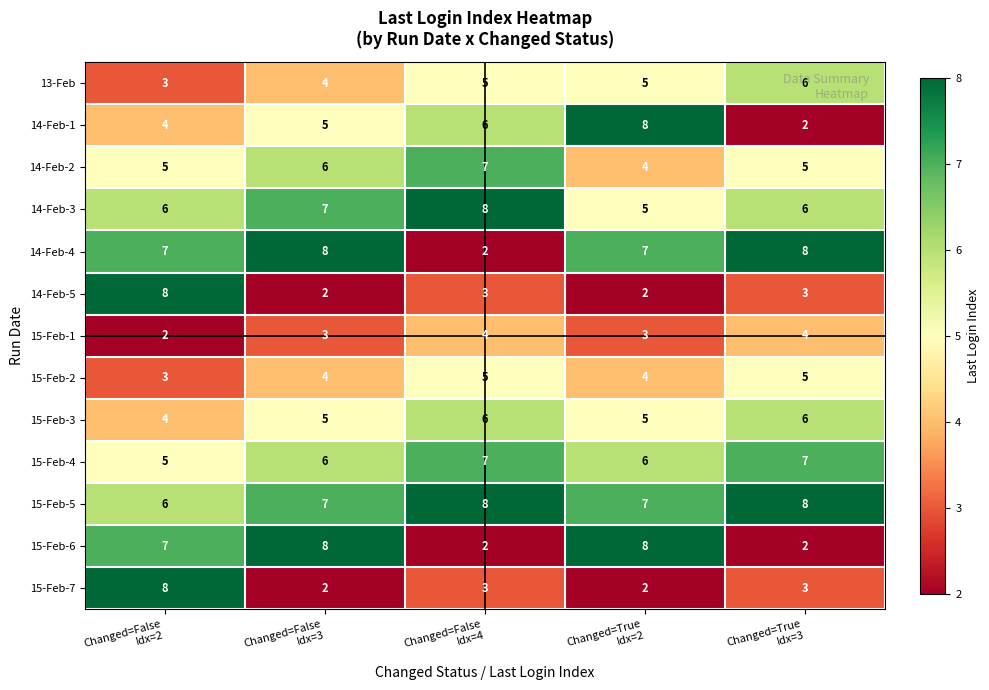

How many distinct data groups are displayed?

13